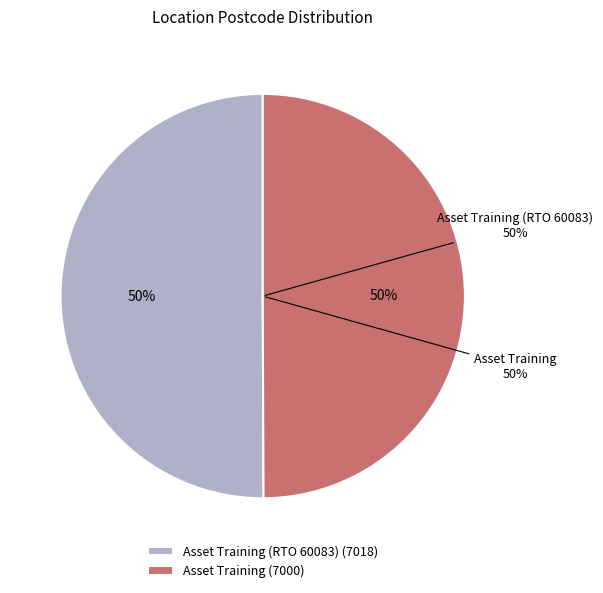

What percentage is the Asset Training slice, to the nearest percent?

50%